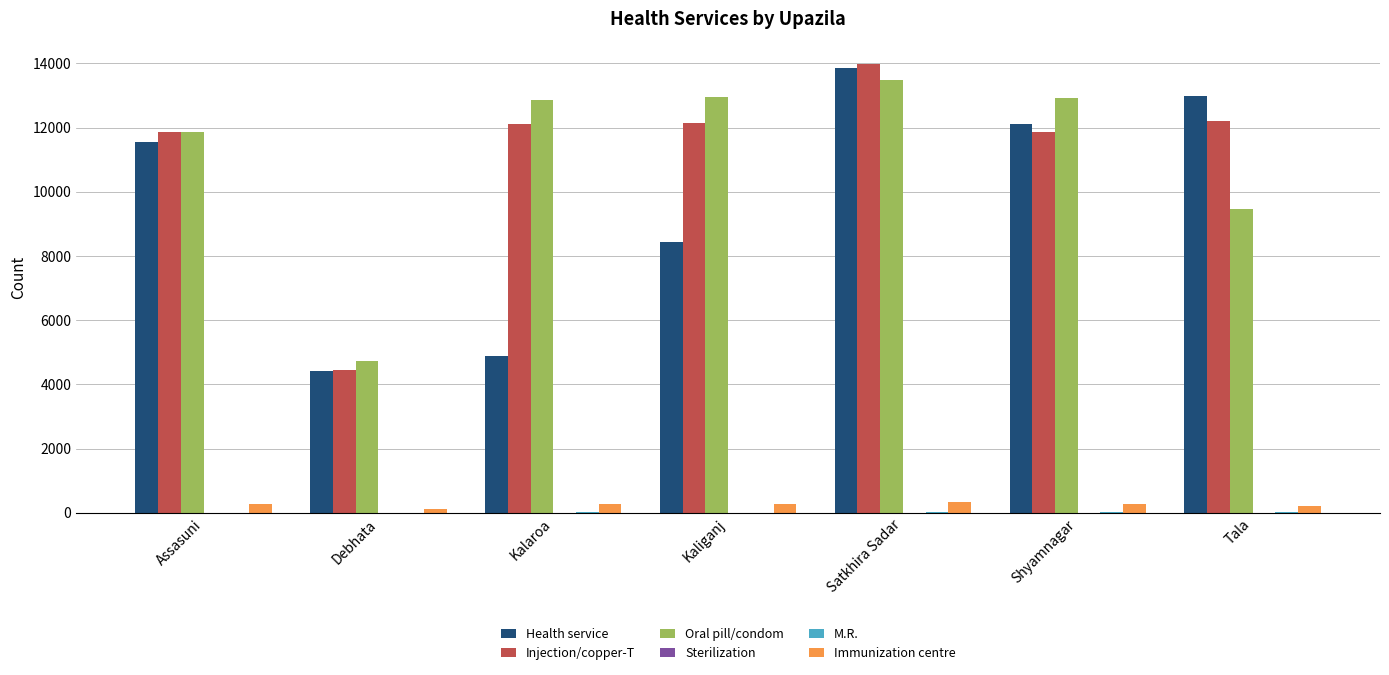

Where is Health service nearest to the value 9134?

Kaliganj